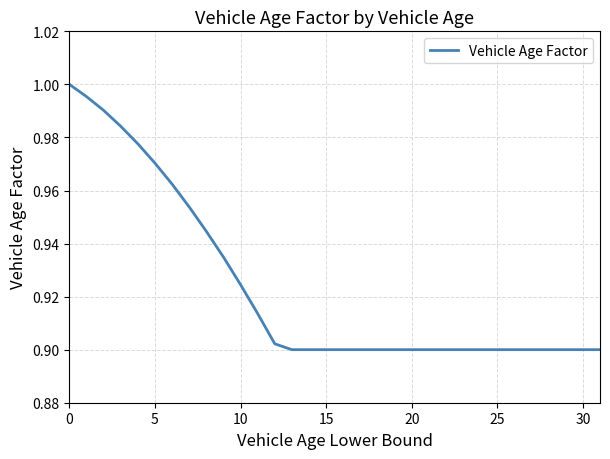

Reading right to left, what are all the values shown in this chart?

0.9	0.9	0.9	0.9	0.9	0.9	0.9	0.9	0.9	0.9	0.9	0.9	0.9	0.9	0.9	0.9	0.9	0.9	0.9	0.9	0.9	0.9	0.9	0.9	1.0	1.0	1.0	1.0	1.0	1.0	1.0	1.0